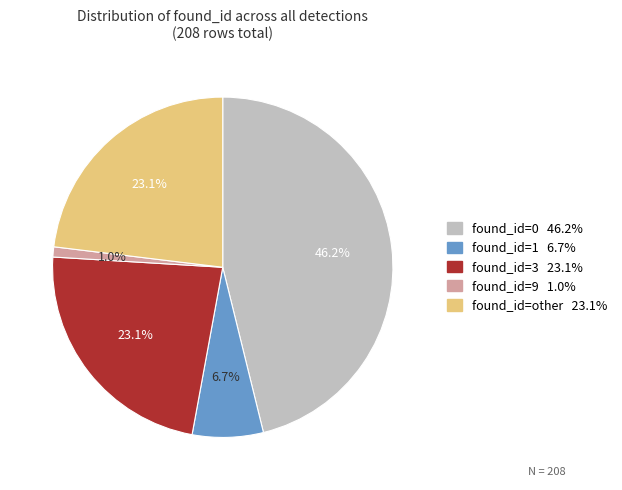

Does any single category account for the majority?

No